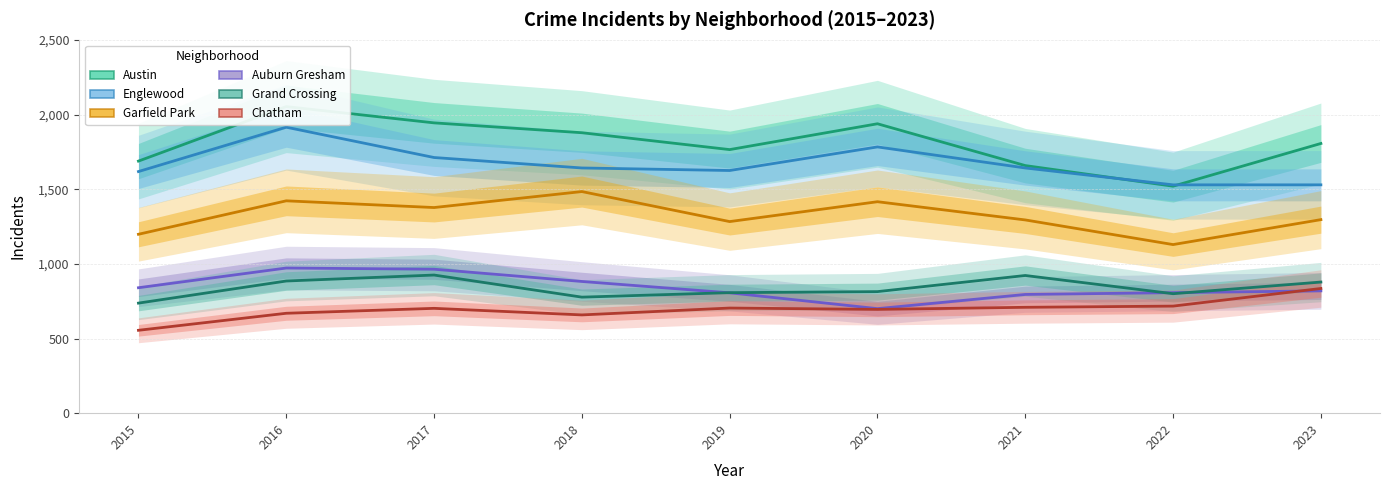

What is the value of the Austin point at the 9th from the left?

1806